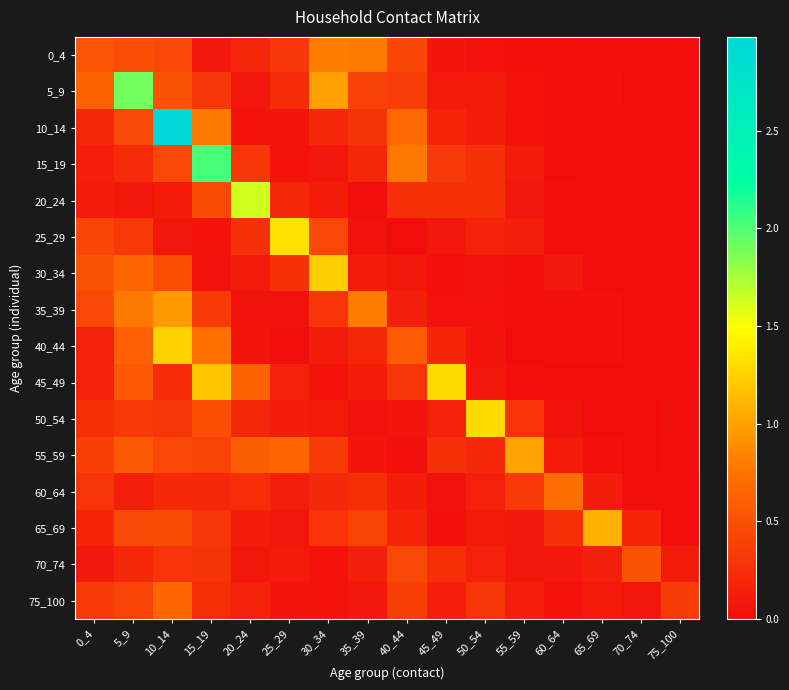

At 65_69, list the series in order from largest to smallest.

65_69, 70_74, 60_64, 75_100, 55_59, 35_39, 40_44, 5_9, 15_19, 10_14, 0_4, 45_49, 50_54, 25_29, 30_34, 20_24